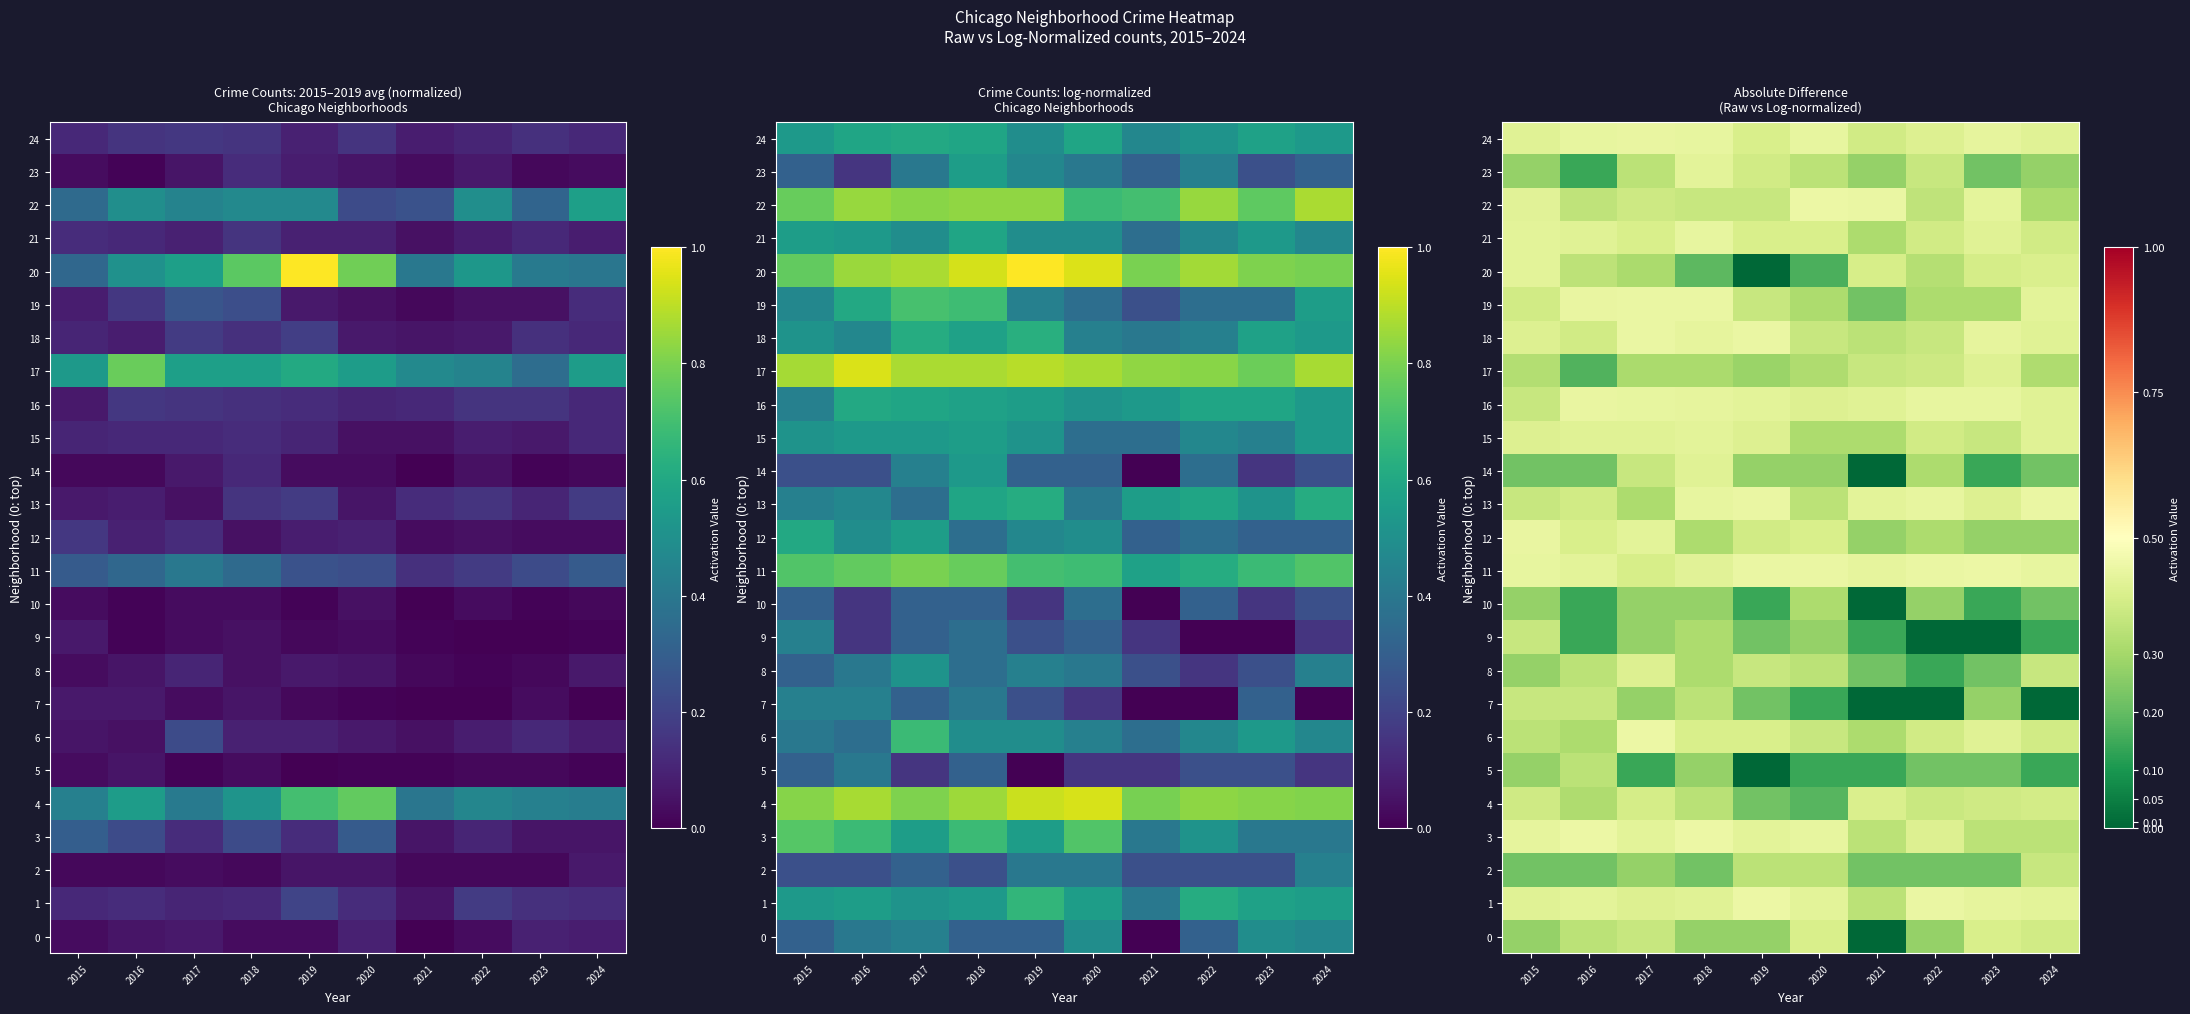

Rank the series at 2016 from highest to lowest value.

3, 16, 19, 24, 1, 11, 15, 21, 12, 13, 18, 7, 22, 20, 0, 5, 8, 4, 6, 2, 14, 17, 9, 10, 23